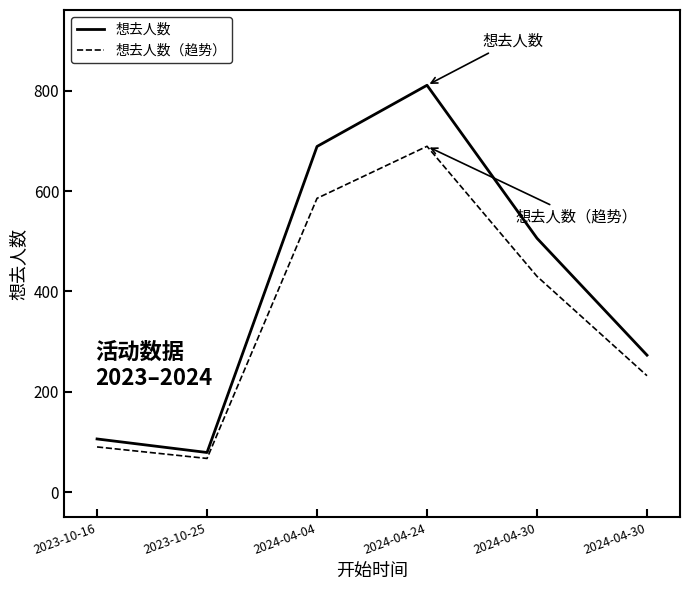

Read the 想去人数（趋势） value at 2023-10-16.

90.1